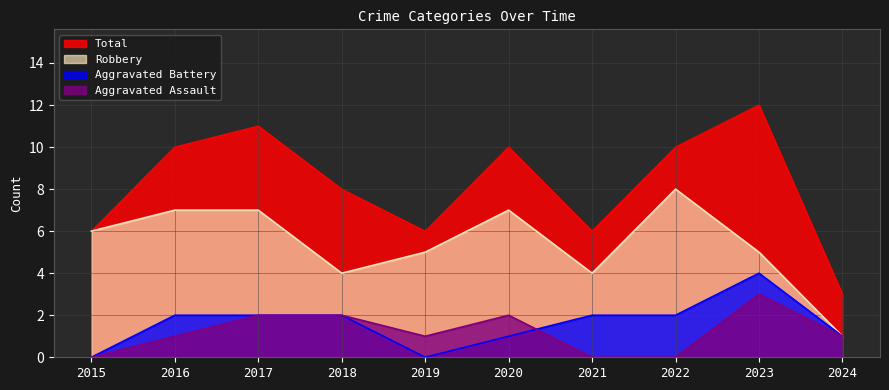

Reading left to right, list all the values displayed in this chart.

Aggravated Assault: 0	1	2	2	1	2	0	0	3	1
Aggravated Battery: 0	2	2	2	0	1	2	2	4	1
Robbery: 6	7	7	4	5	7	4	8	5	1
Total: 6	10	11	8	6	10	6	10	12	3